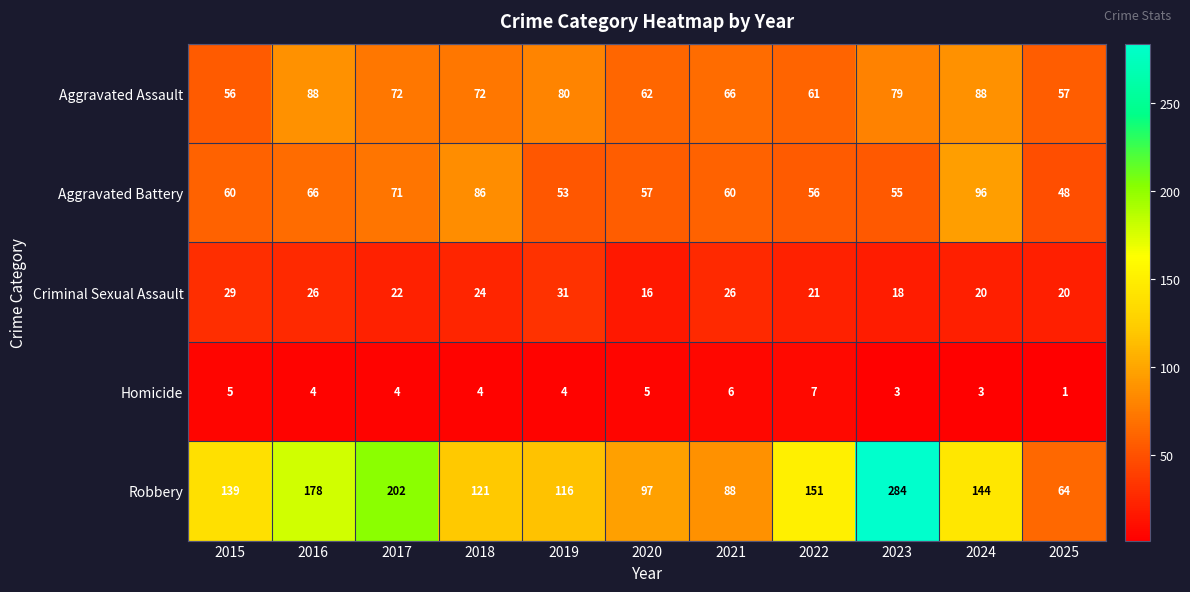

Count the number of categories in the chart.

11